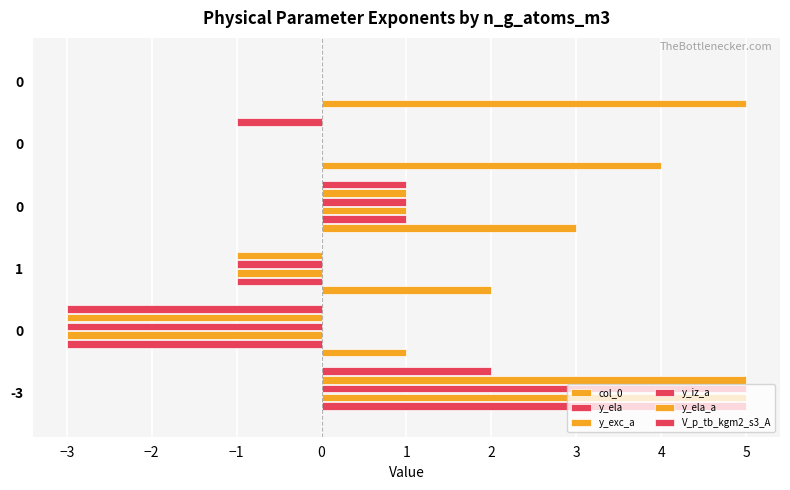

Rank the series at 0 from highest to lowest value.

col_0, y_ela, y_exc_a, y_iz_a, y_ela_a, V_p_tb_kgm2_s3_A